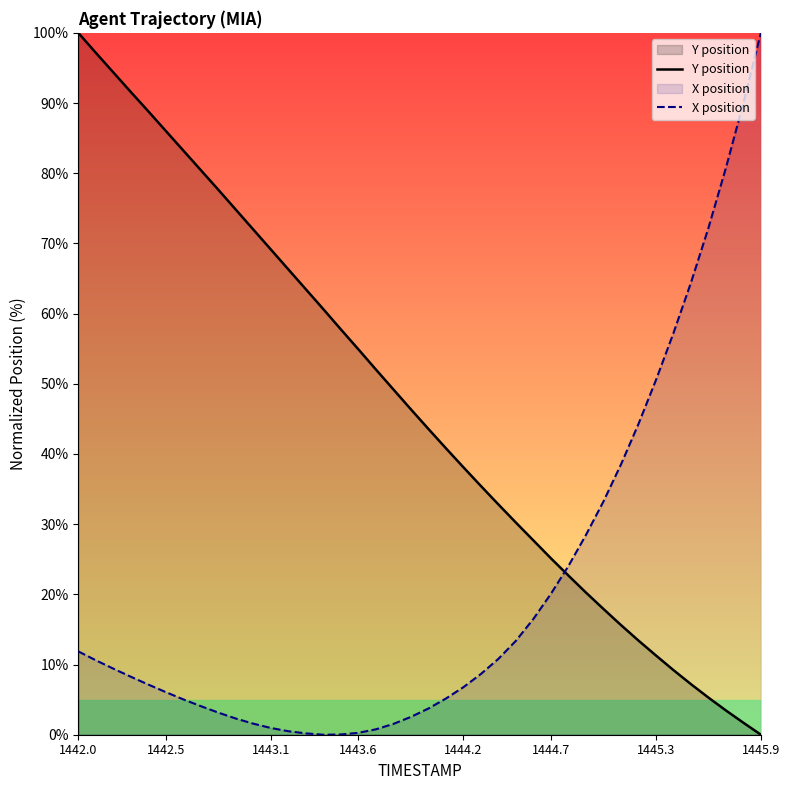

At which label does Y position reach its peak?

1442.0